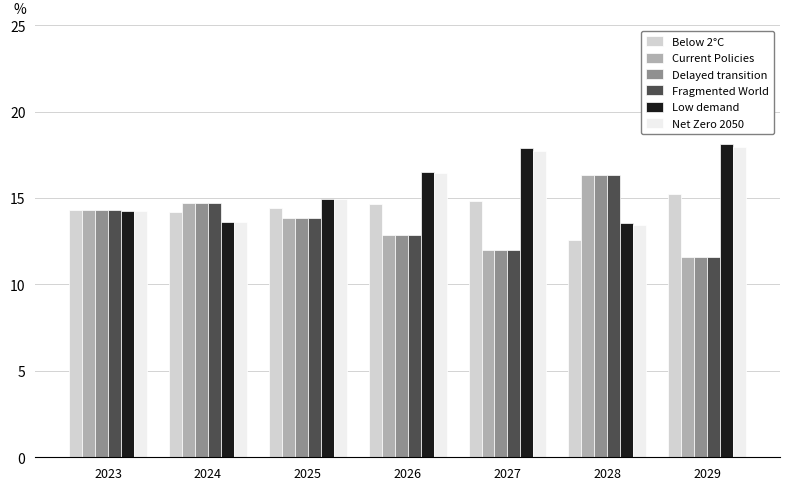

What is the value of the Net Zero 2050 bar at the 4th from the left?

16.4